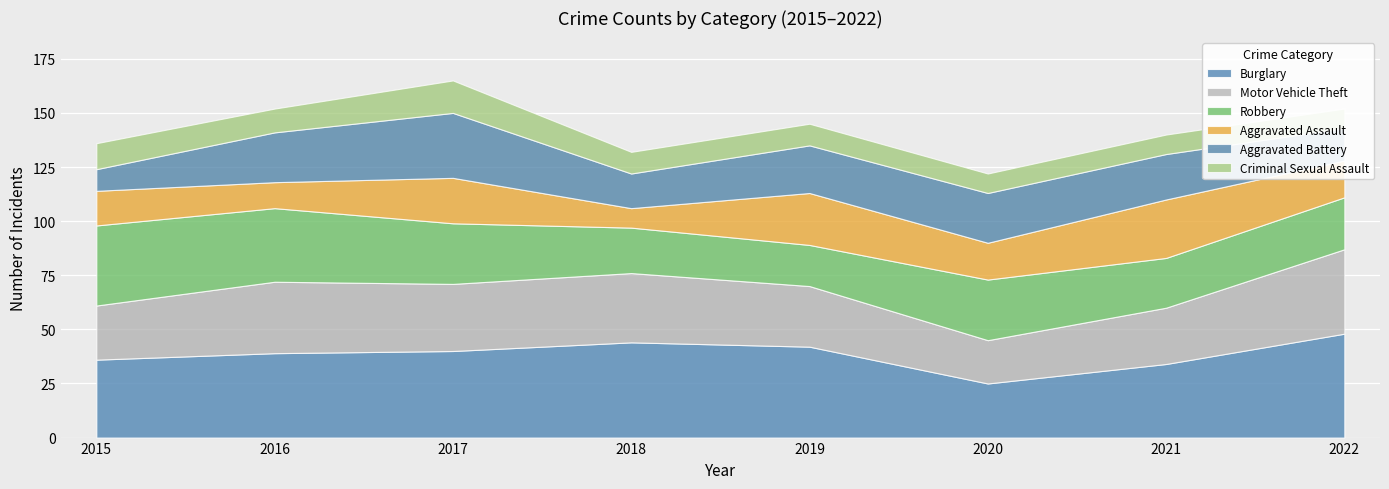

Which series has the widest spread of values?

Burglary